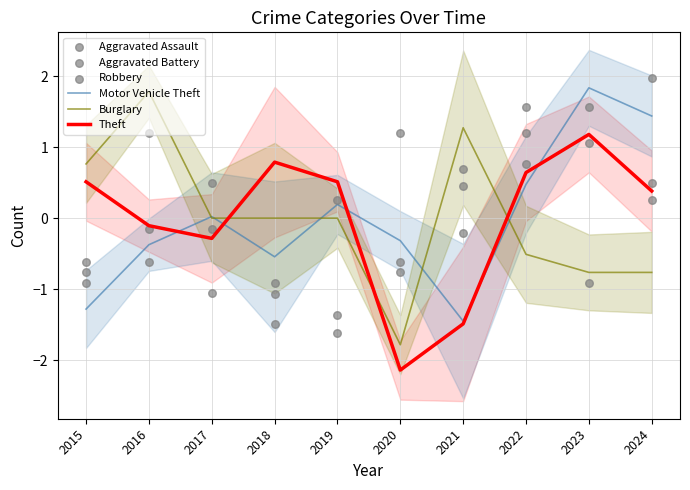

Which series contains the highest Y value?

Aggravated Assault